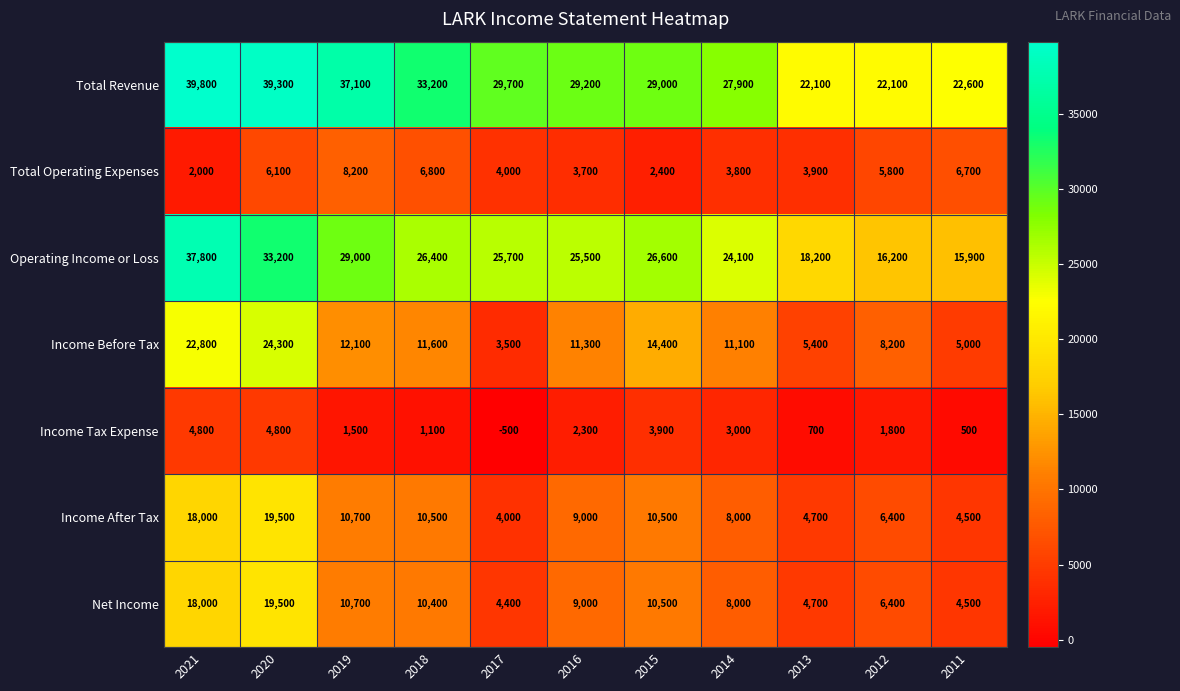

Which series has the largest total across all categories?

Total Revenue